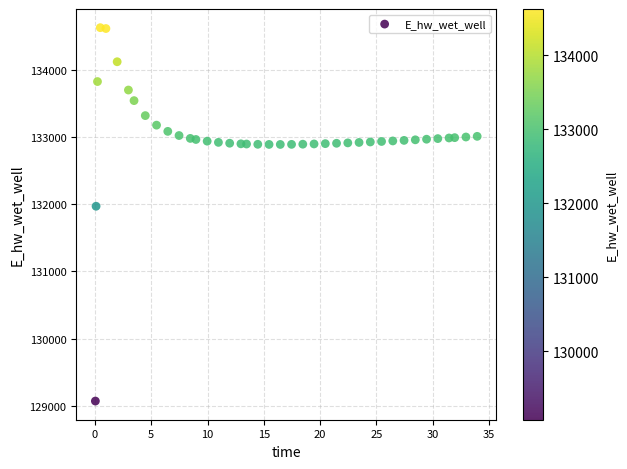

What Y value in the scatter plot is closest to 131849?

131970.0